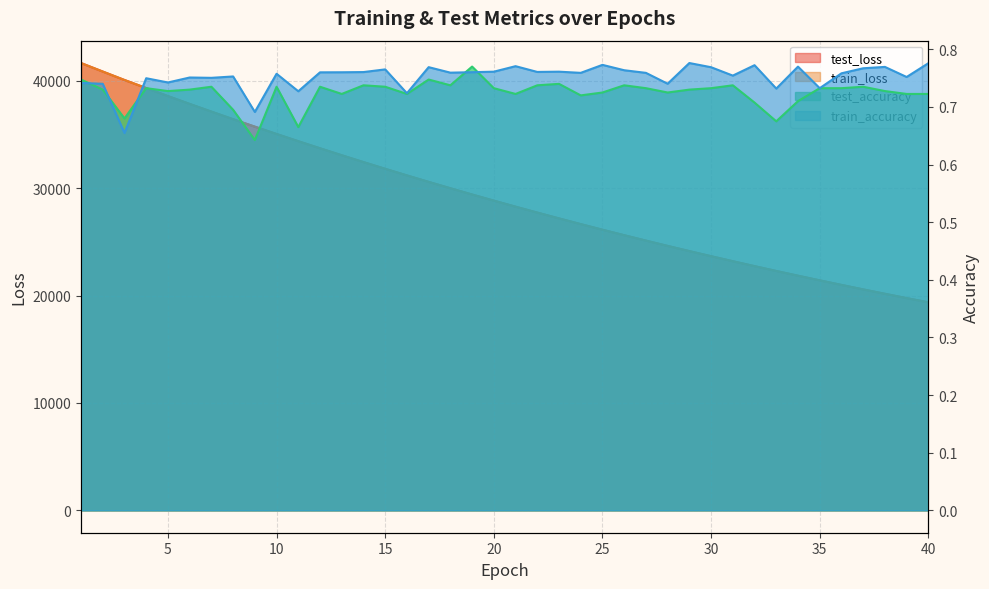

What is the sum of the train_accuracy values at 32 and 22?

1.5